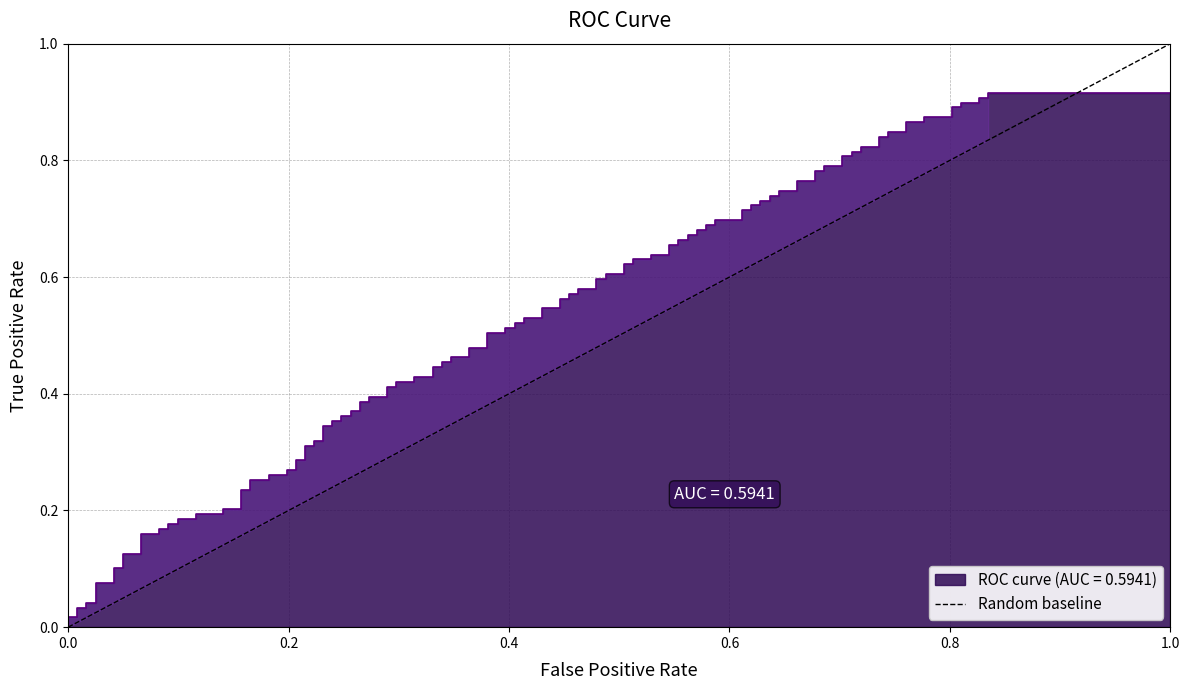

What is the sum of all values?

1